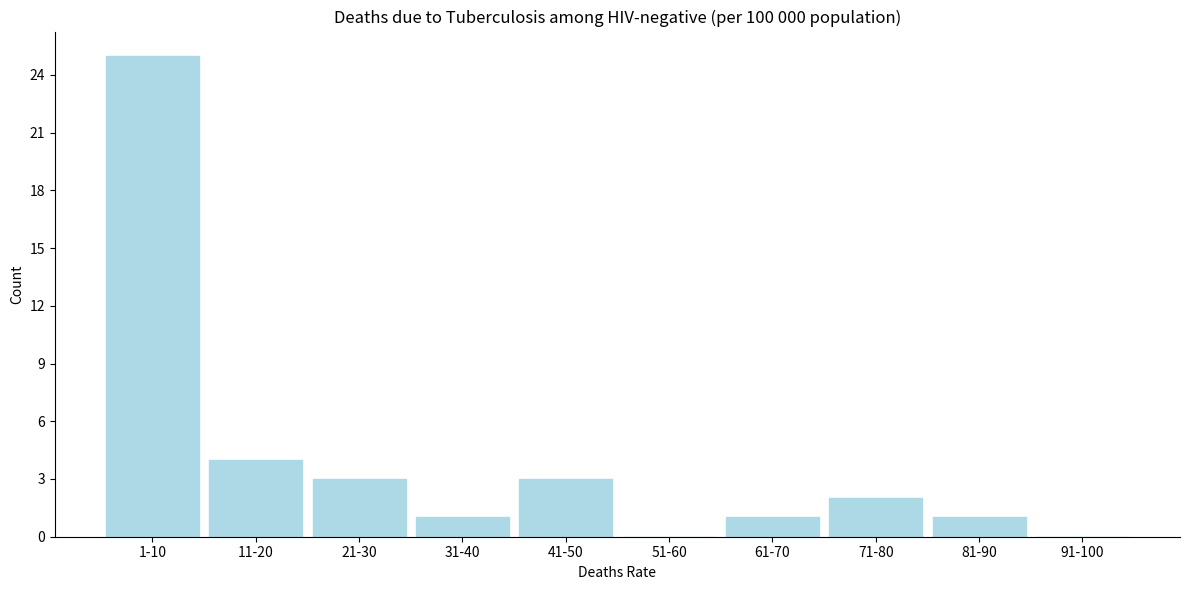

Reading right to left, extract all data points from this chart.

91-100=0	81-90=1	71-80=2	61-70=1	51-60=0	41-50=3	31-40=1	21-30=3	11-20=4	1-10=25